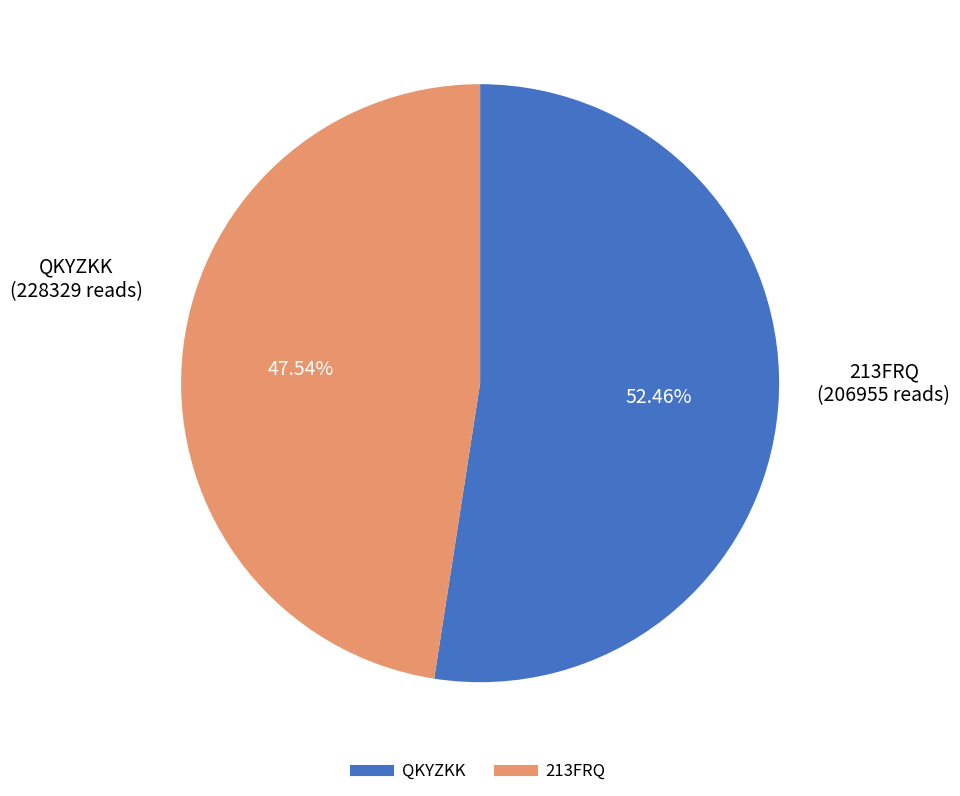

Is it true that QKYZKK is 41% of the pie?

False